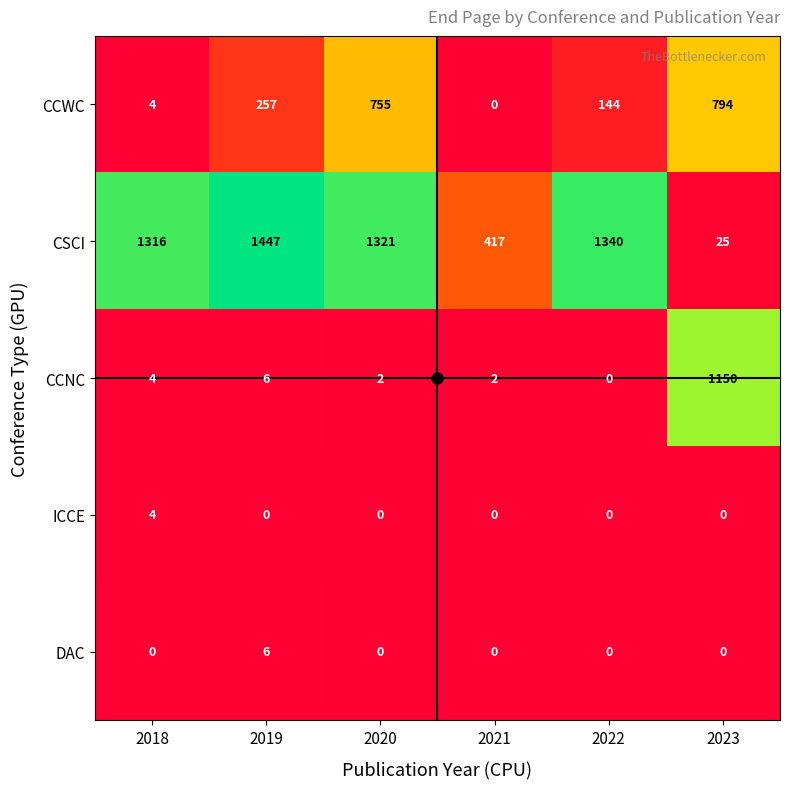

How many ICCE values are between 0 and 1?

5